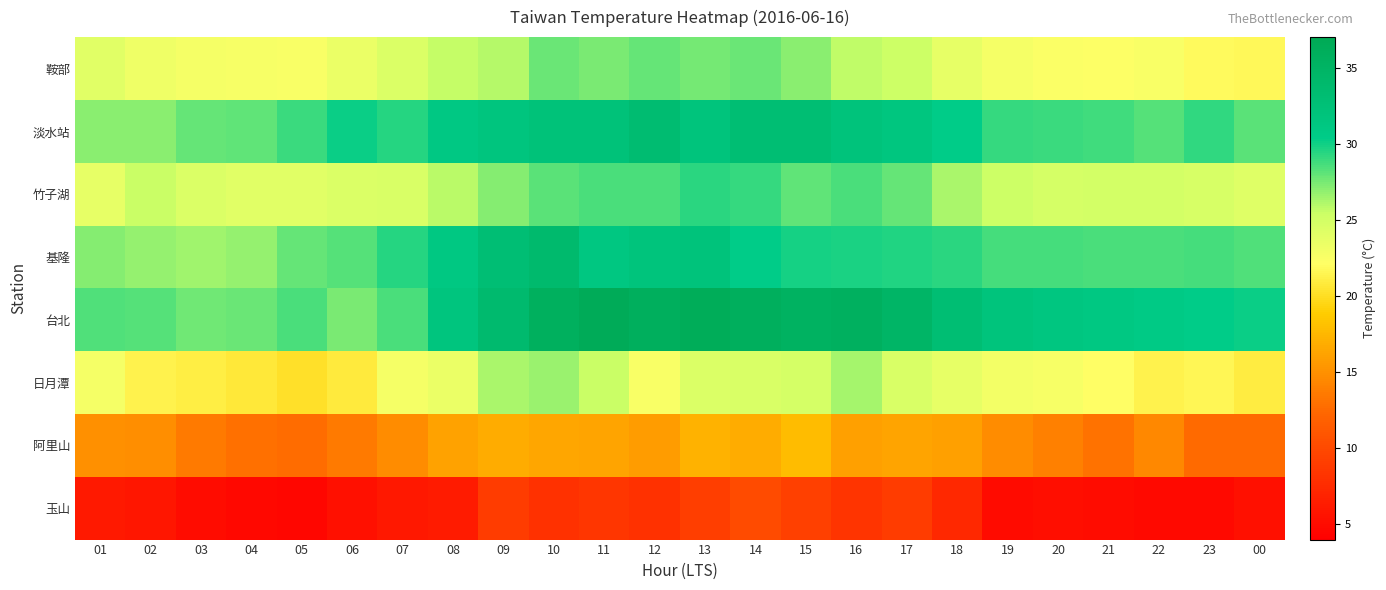

At which category is the sum across all series the highest?

10